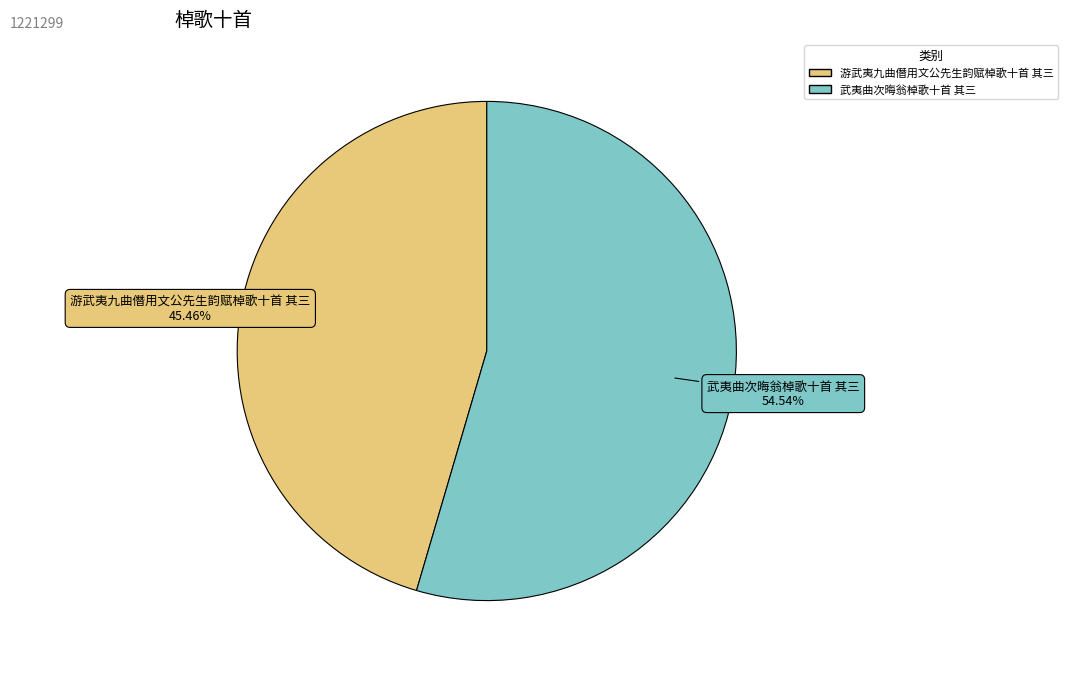

How many segments does this pie chart have?

2